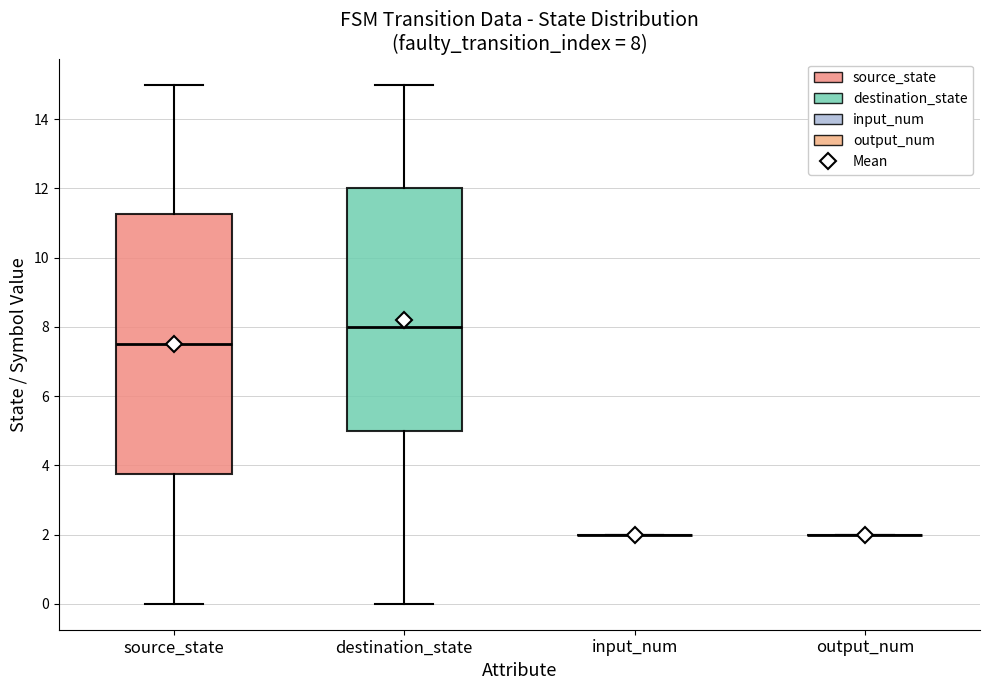

Which box is the tallest, from its lower edge to its upper edge?

source_state